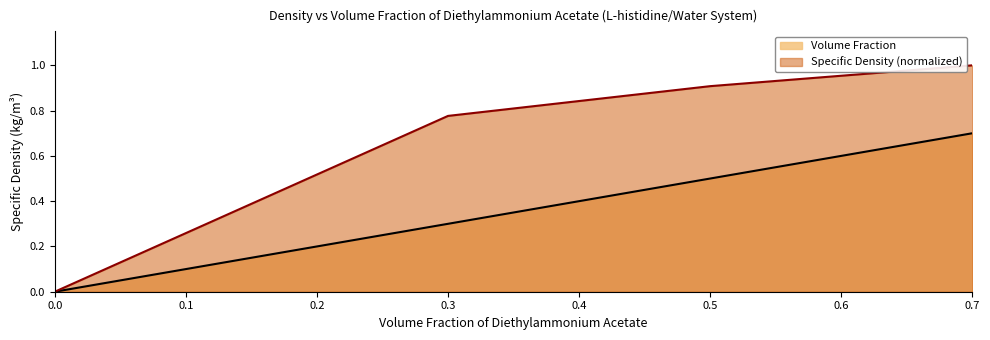

The value of Volume Fraction at 0.3 is 0.5. True or false?

False